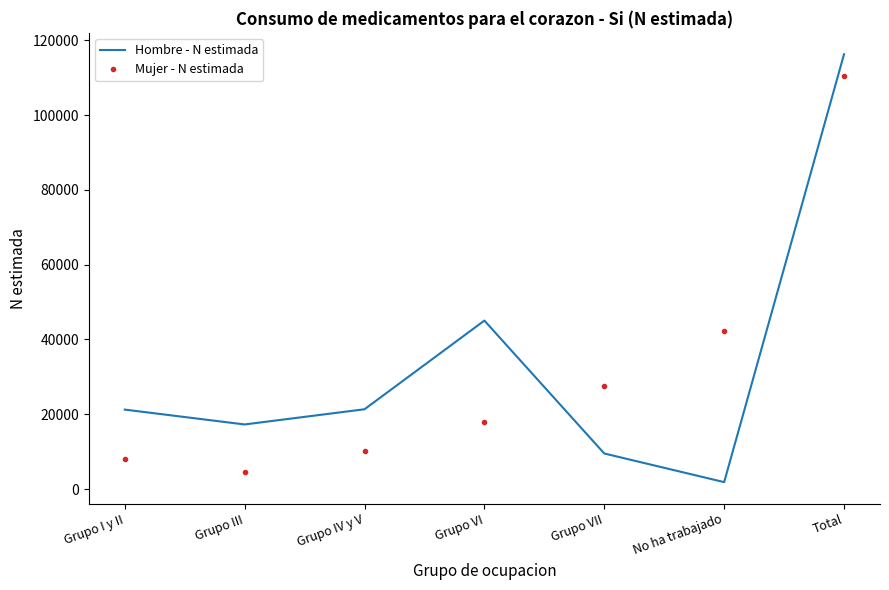

What is the sum of all Hombre - N estimada values?

232485